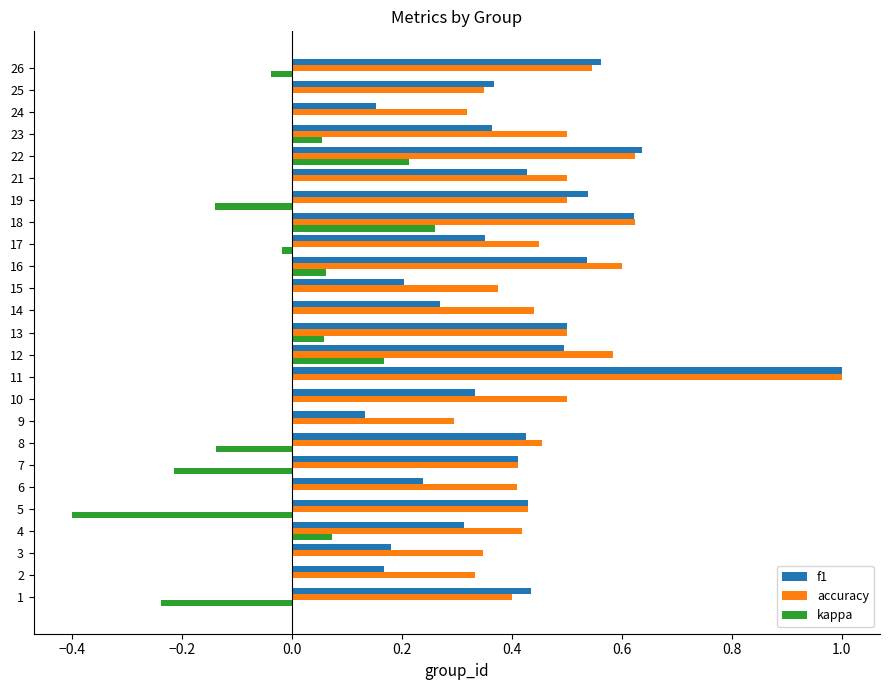

What is the sum of all kappa values?

-0.3